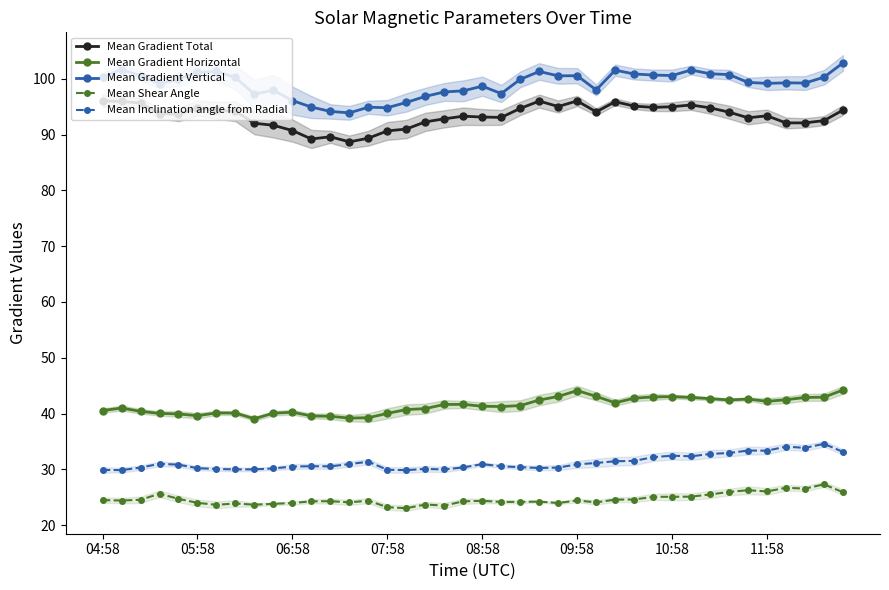

Does the chart have visible grid lines?

No